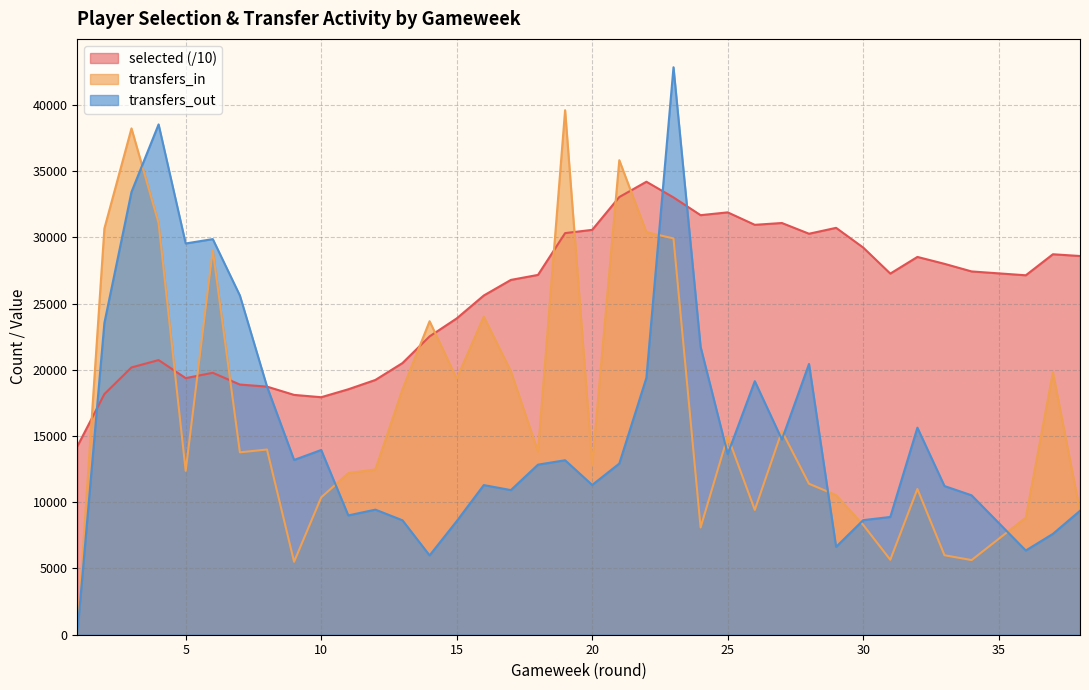

Reading right to left, list all the values displayed in this chart.

selected: 38=28591.0	37=28723.2	36=27135.6	34=27425.5	33=28000.0	32=28521.6	31=27263.8	30=29228.9	29=30717.1	28=30272.6	27=31082.5	26=30945.5	25=31885.5	24=31673.9	23=33014.1	22=34198.2	21=33042.8	20=30565.7	19=30319.8	18=27164.4	17=26786.4	16=25610.5	15=23878.6	14=22524.1	13=20509.8	12=19234.8	11=18529.5	10=17930.1	9=18105.6	8=18731.2	7=18886.7	6=19774.0	5=19372.6	4=20733.8	3=20178.9	2=18169.3	1=14216.0
transfers_in: 38=9313.0	37=19815.0	36=8839.0	34=5636.0	33=6000.0	32=11003.0	31=5661.0	30=8292.0	29=10537.0	28=11397.0	27=15372.0	26=9423.0	25=14980.0	24=8097.0	23=29919.0	22=30389.0	21=35824.0	20=12836.0	19=39600.0	18=13821.0	17=19875.0	16=24008.0	15=19331.0	14=23669.0	13=18523.0	12=12476.0	11=12198.0	10=10367.0	9=5508.0	8=13983.0	7=13769.0	6=29032.0	5=12371.0	4=31080.0	3=38224.0	2=30668.0	1=0.0
transfers_out: 38=9356.0	37=7614.0	36=6357.0	34=10523.0	33=11223.0	32=15631.0	31=8891.0	30=8649.0	29=6634.0	28=20441.0	27=14738.0	26=19142.0	25=13639.0	24=21733.0	23=42840.0	22=19394.0	21=12921.0	20=11307.0	19=13173.0	18=12839.0	17=10919.0	16=11297.0	15=8571.0	14=5988.0	13=8638.0	12=9443.0	11=9007.0	10=13947.0	9=13193.0	8=18739.0	7=25607.0	6=29868.0	5=29537.0	4=38526.0	3=33425.0	2=23538.0	1=0.0